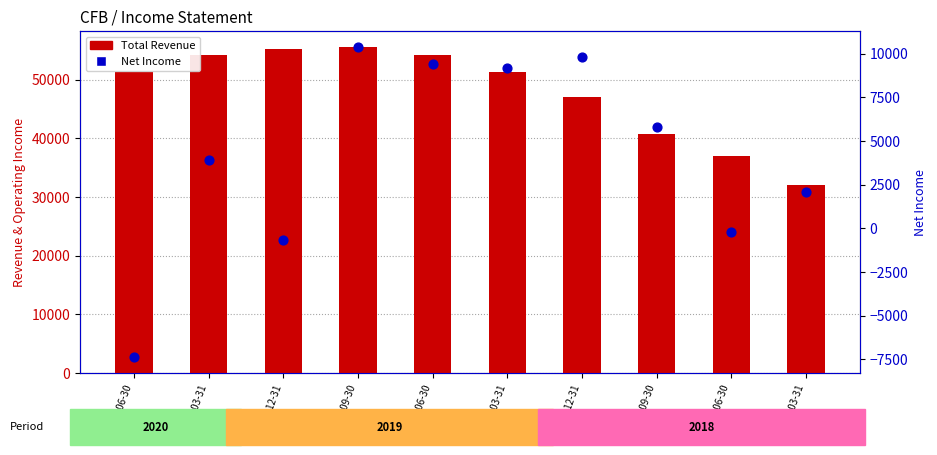

Which series has the largest total across all categories?

Total Revenue